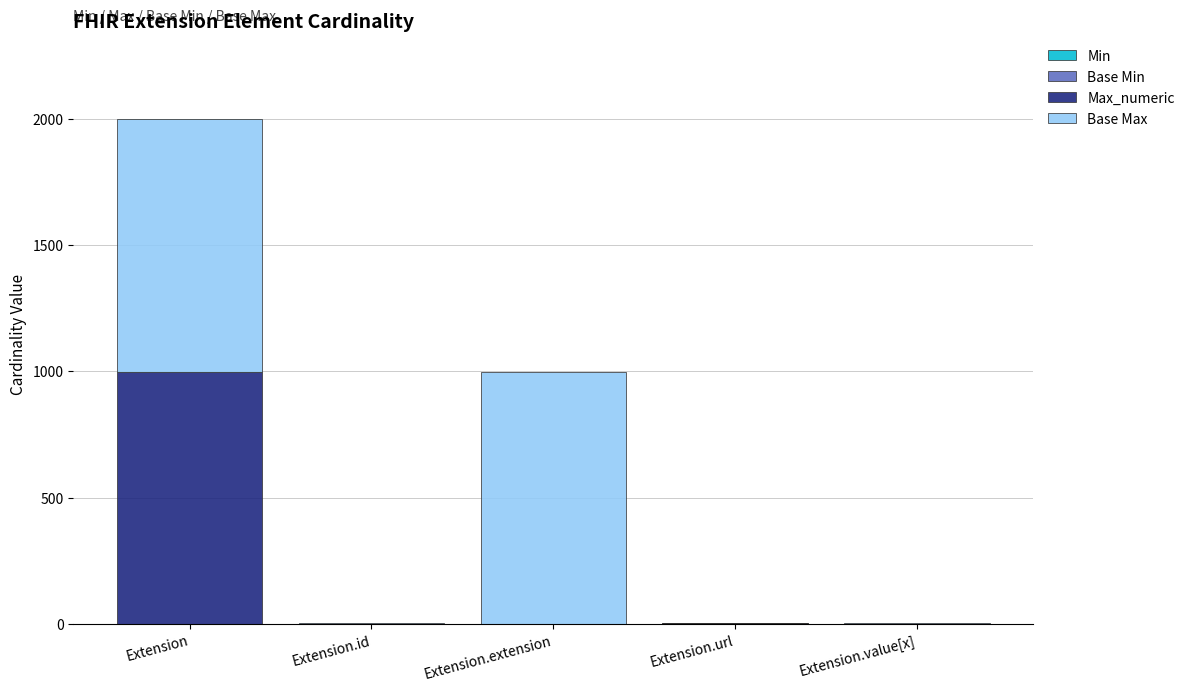

How many categories are shown in the chart?

5